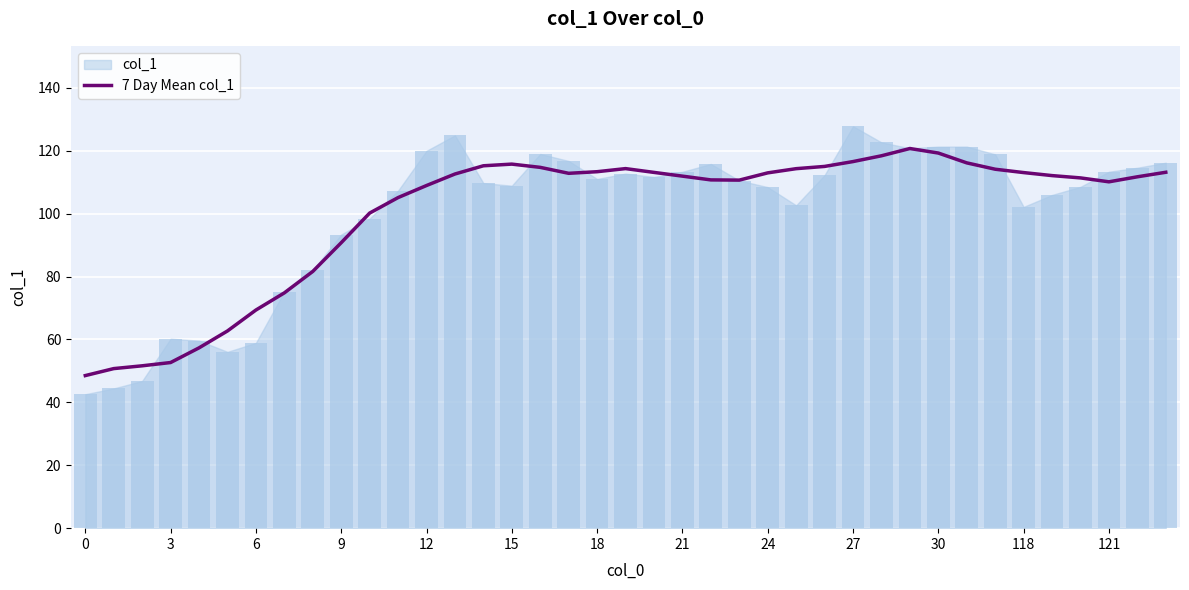

True or false: the data shows 72.8 at 17.

False